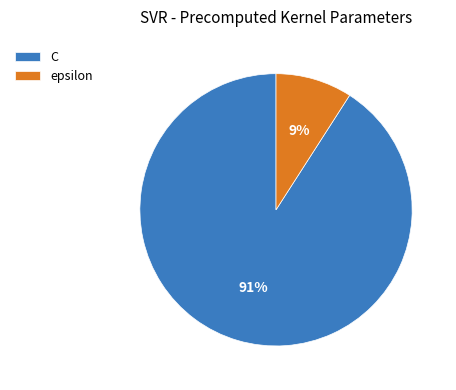

Which category accounts for the majority?

C